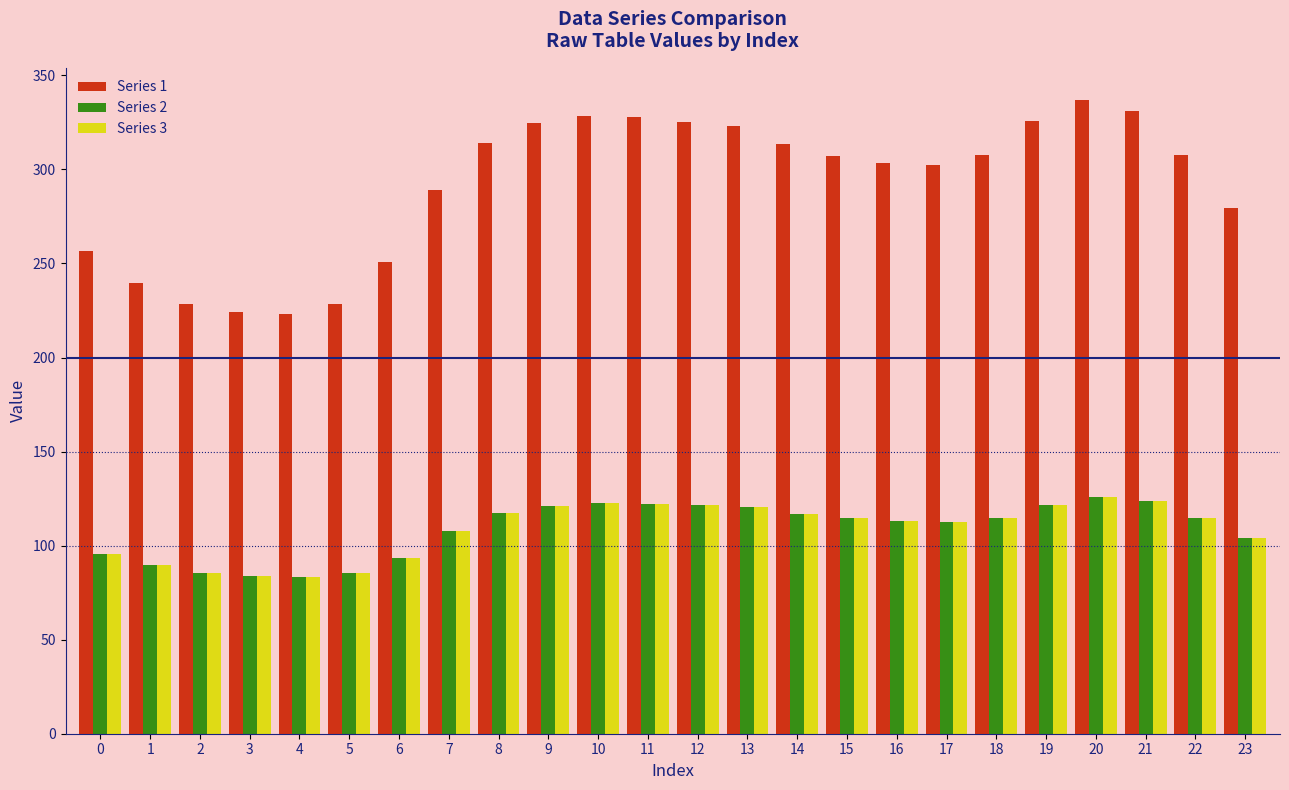

The value of Series 2 at 4 is 83.4. True or false?

True